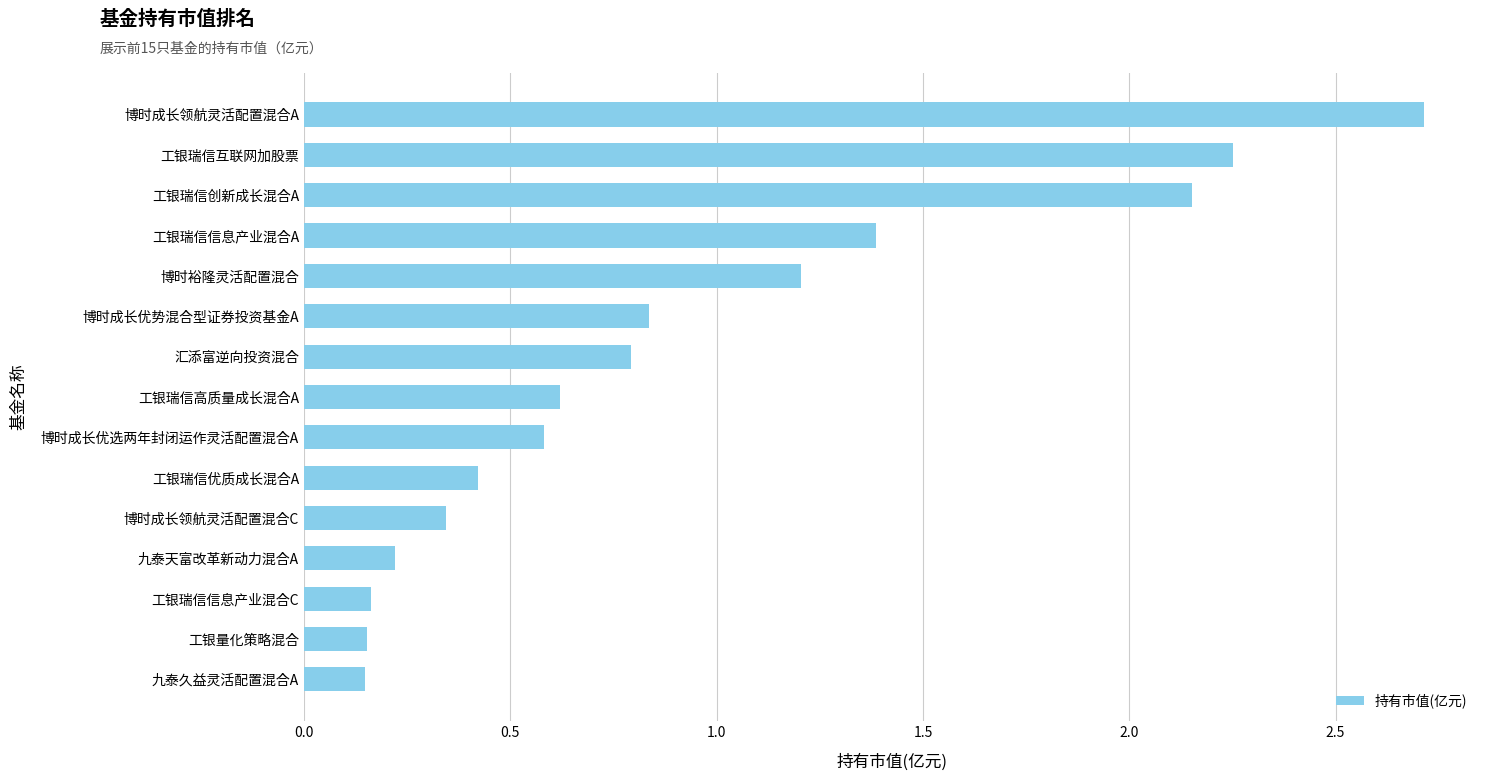

What is the approximate value at 博时成长领航灵活配置混合A?

2.7